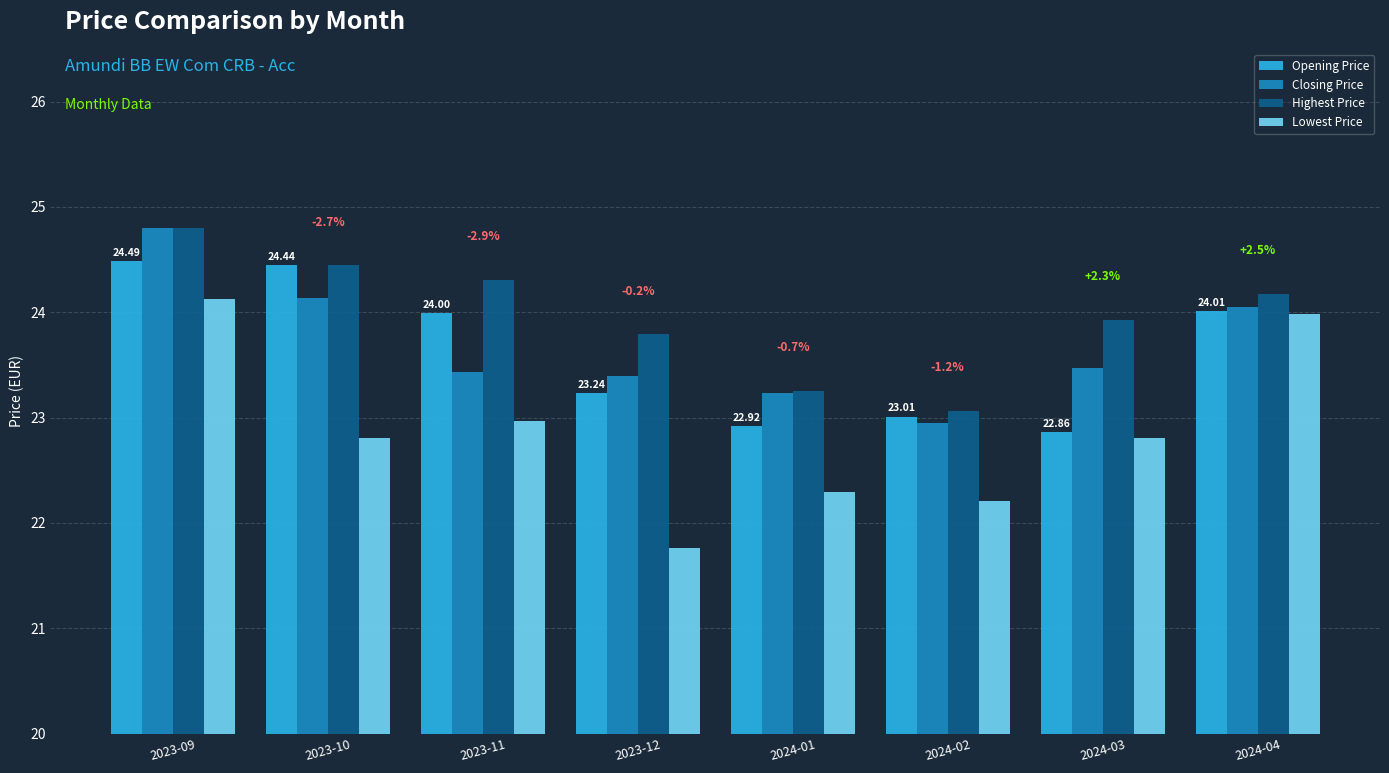

At which label does Closing Price first exceed 23?

2023-09